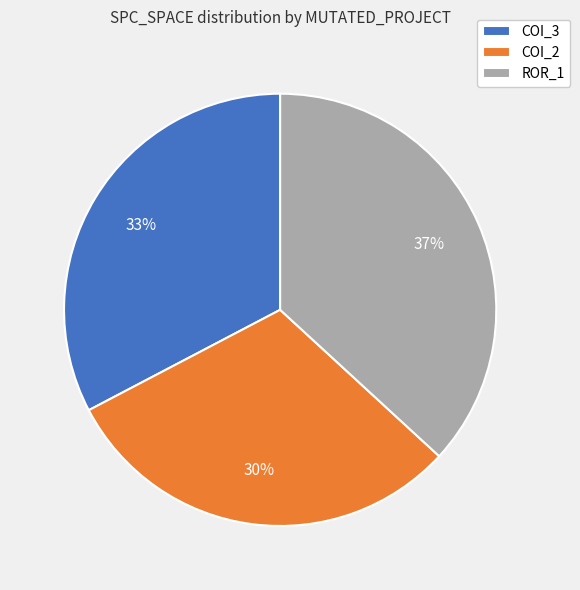

Does any single category account for the majority?

No